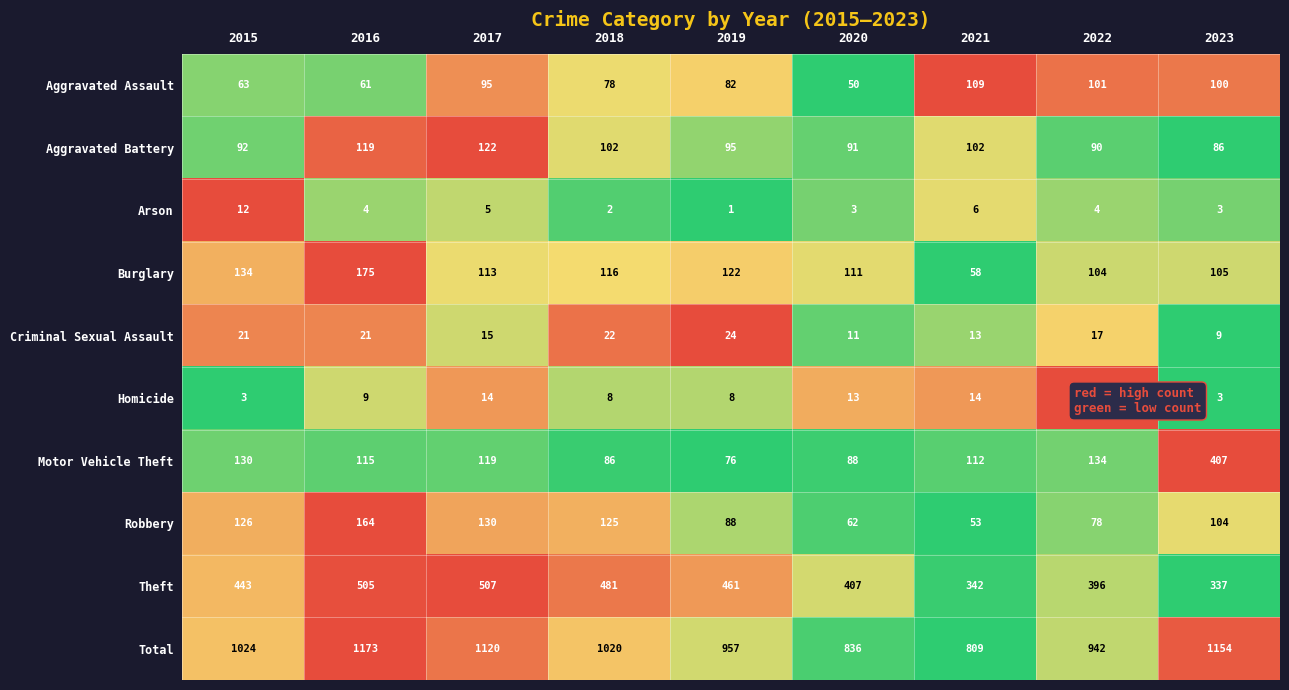

True or false: Total has a value of 1120 at 2017.

True